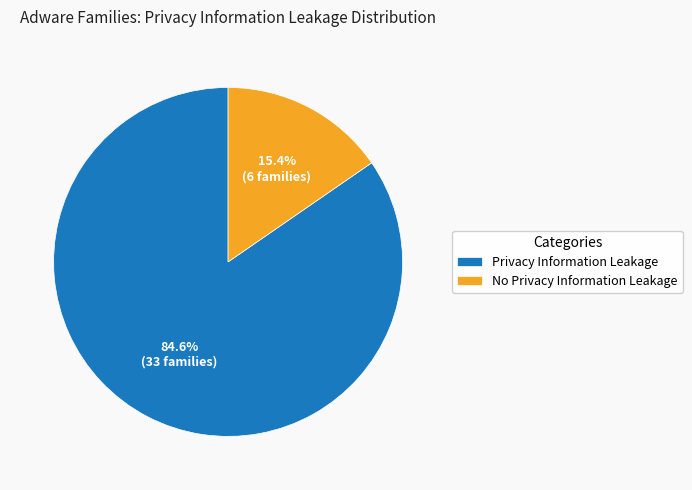

To the nearest percent, what is the difference between the largest and smallest slice percentages?

69%